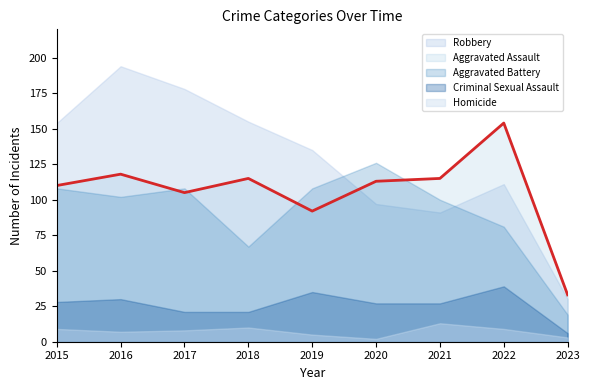

Between 2021 and 2020, which is larger?

2021